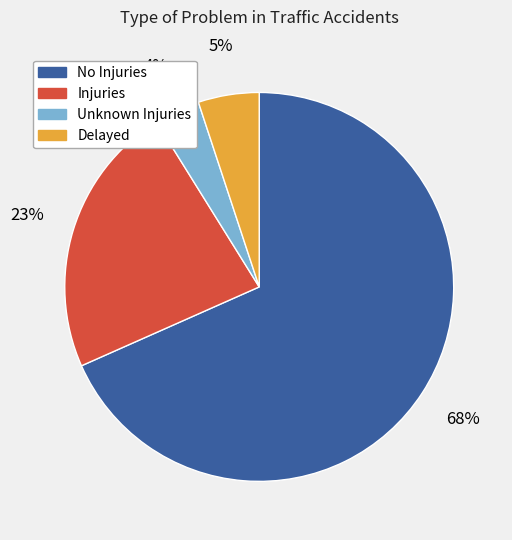

Does Unknown Injuries represent more than half of the total?

No